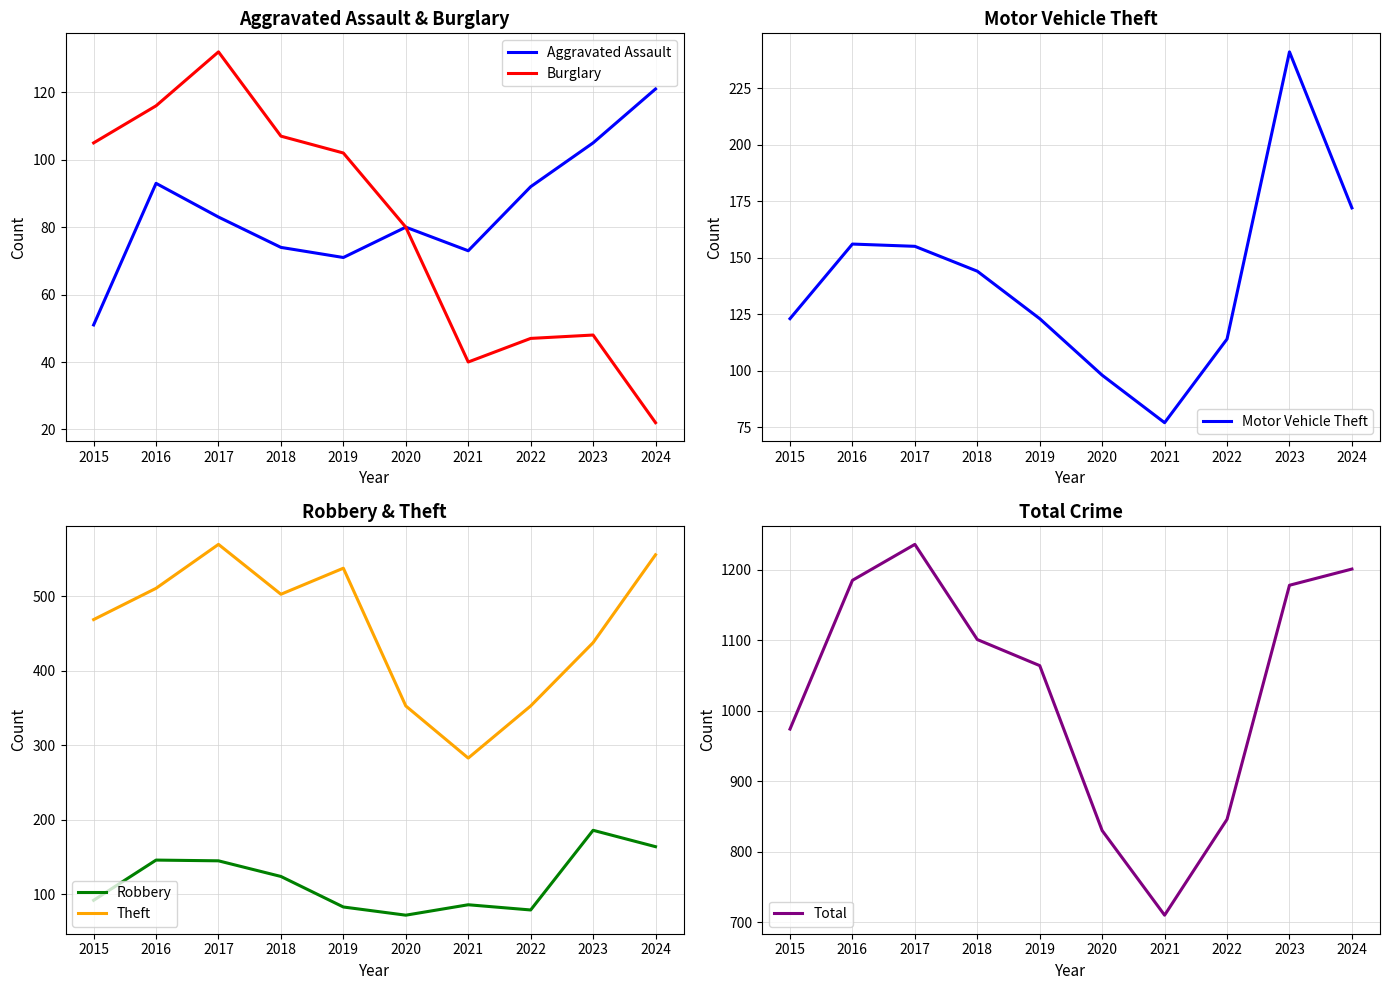

What is the spread (max minus min) of values at 2016?

1092